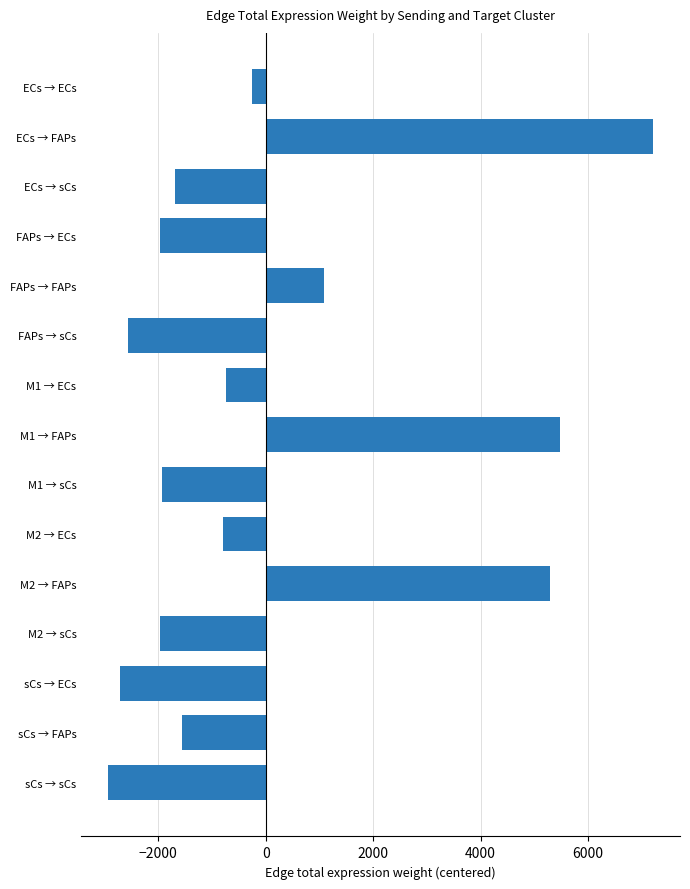

Is it true that the value at ECs → sCs is -541.9?

False